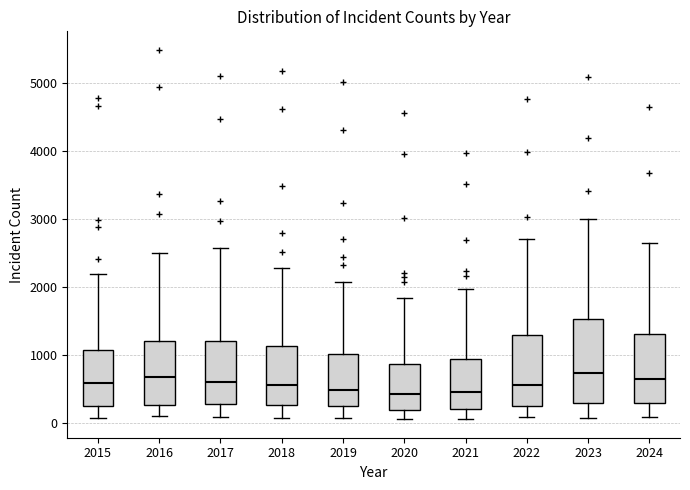

Where is the lower edge of the box at x = 2015 on the y-axis? The values are not printed on the chart, so give them approximately, as read against the axis.

300